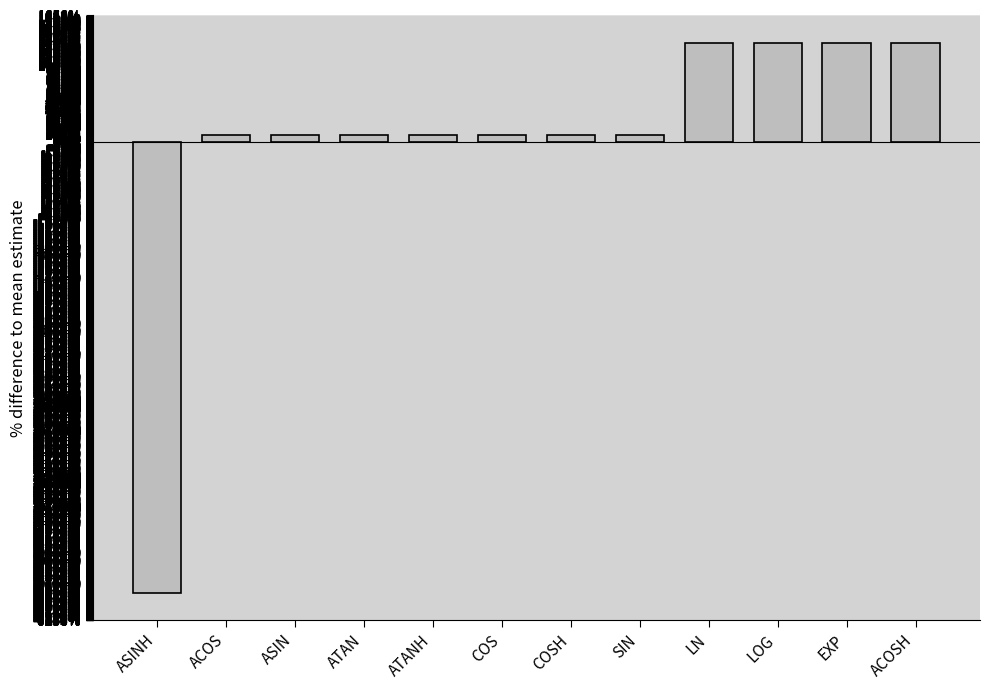

What is the label of the 3rd bar from the left?

ASIN